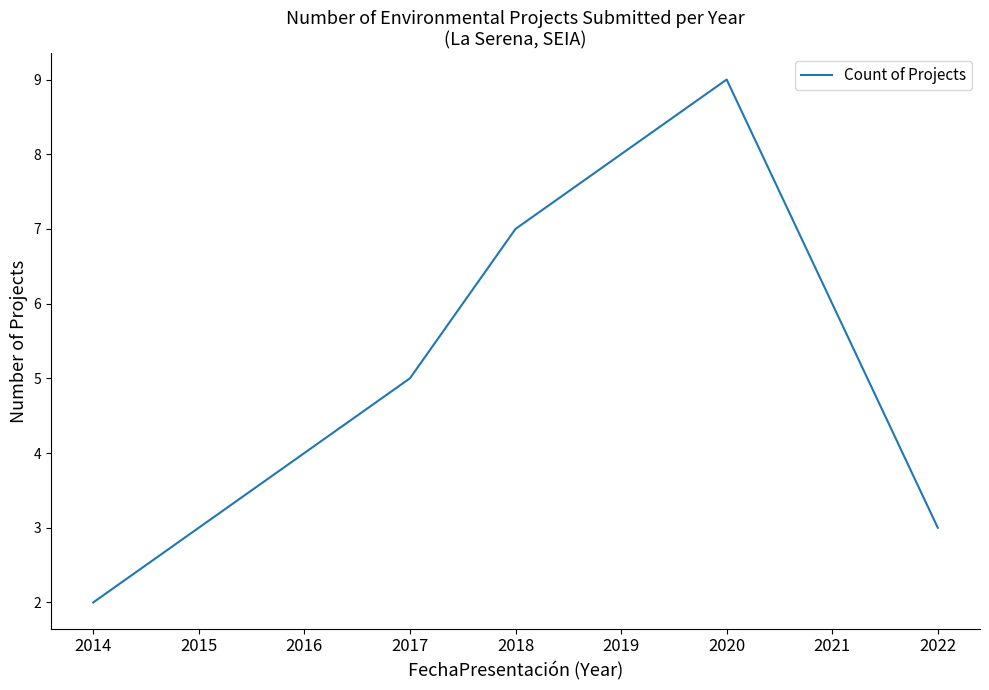

How many lines are shown in the chart?

1